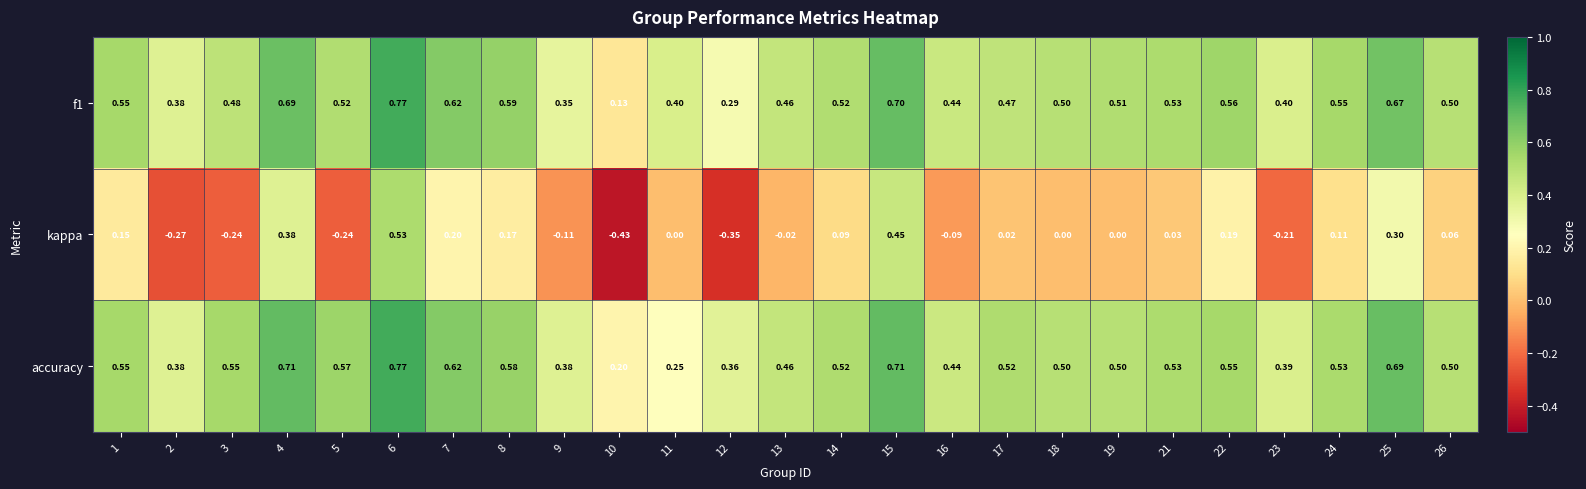

Which series changed the most between 19 and 25?

kappa